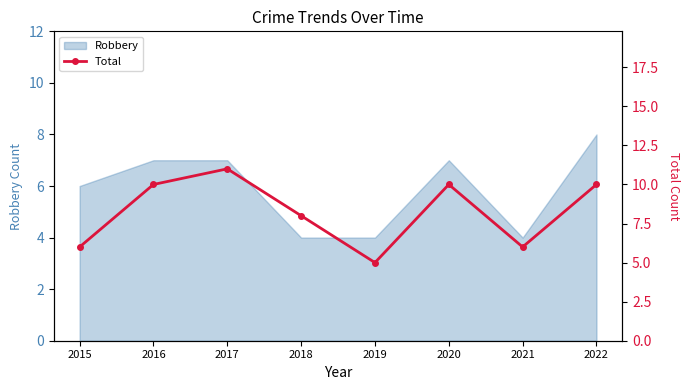

What is the minimum value for Robbery?

4